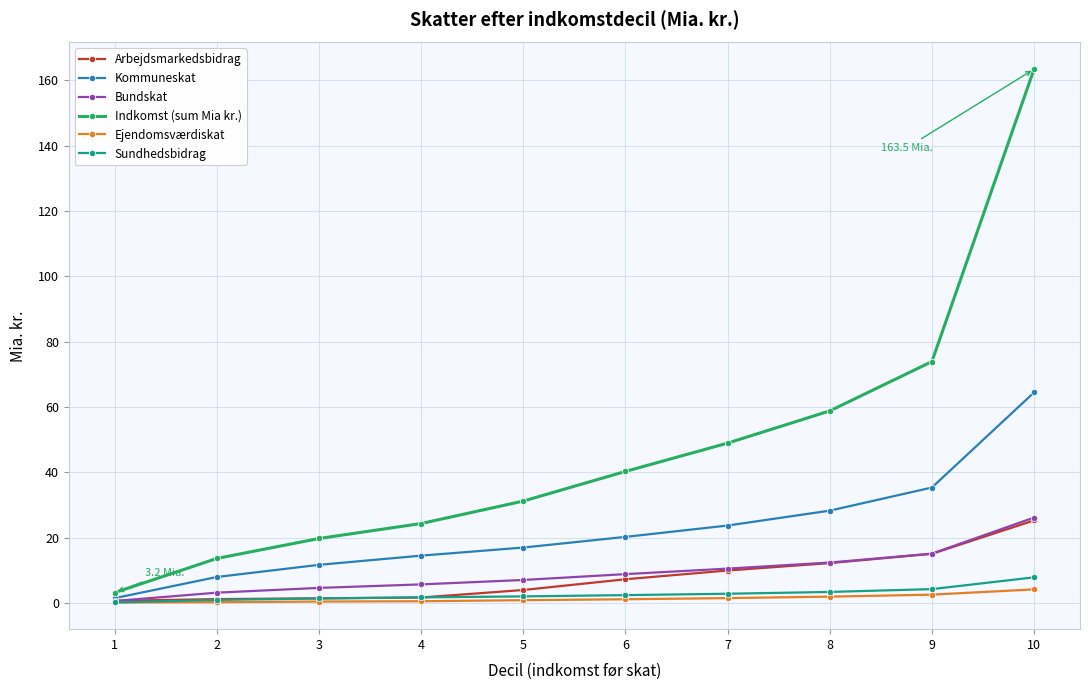

What are all the series names shown in the legend?

Arbejdsmarkedsbidrag, Kommuneskat, Bundskat, Indkomst (sum Mia kr.), Ejendomsværdiskat, Sundhedsbidrag